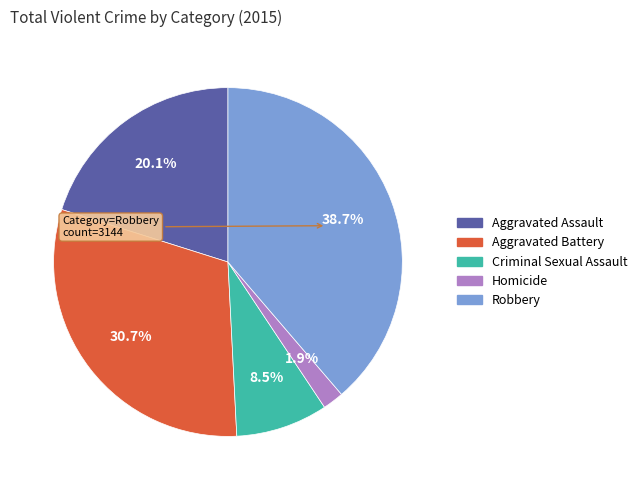

To the nearest percent, what is the combined percentage of Robbery and Aggravated Assault?

59%